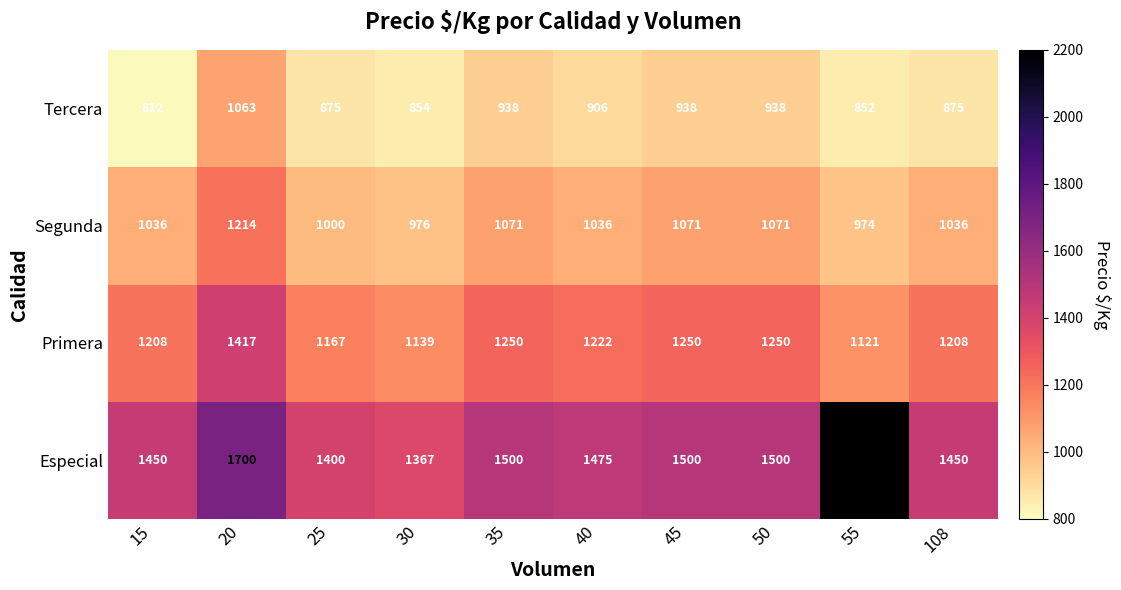

Which series changed the most between 15 and 108?

Tercera